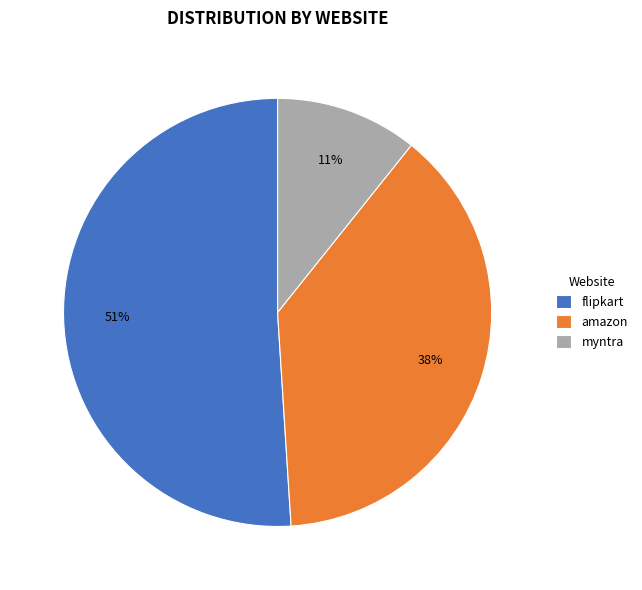

What is the majority slice?

flipkart